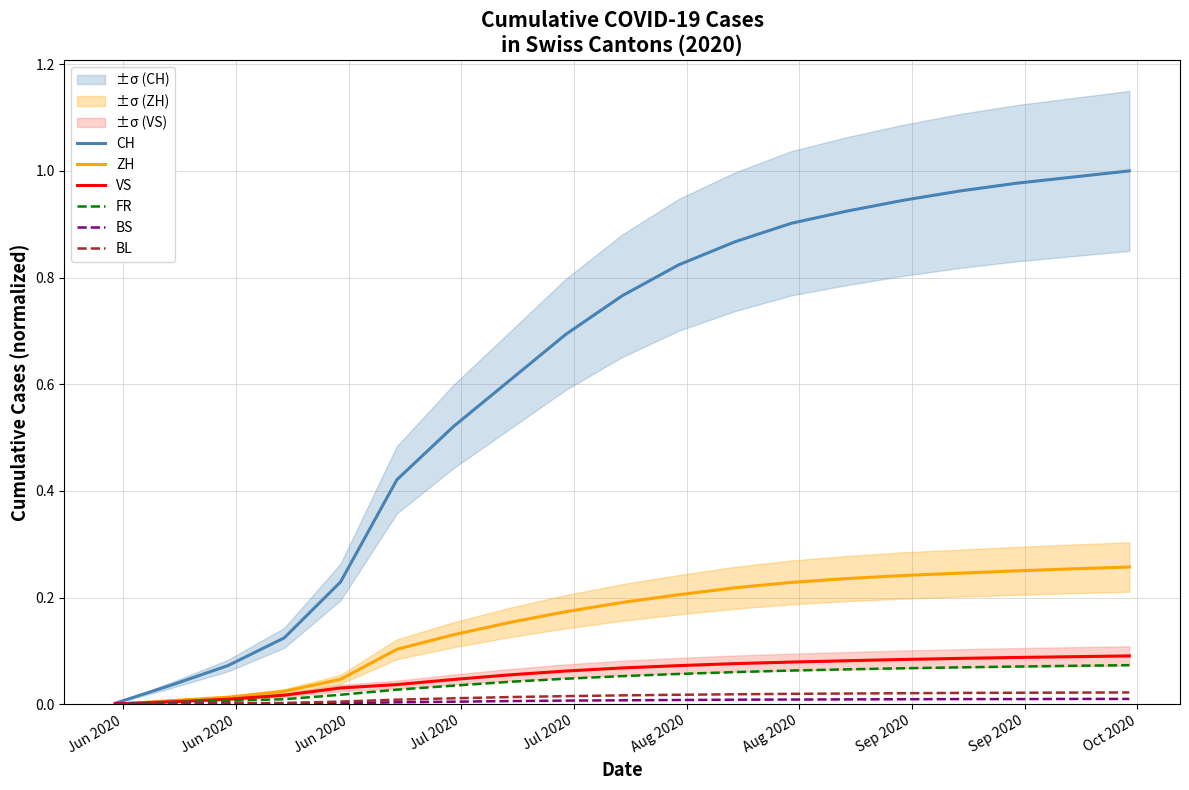

What is the label of the 7th point from the left?

Aug 2020